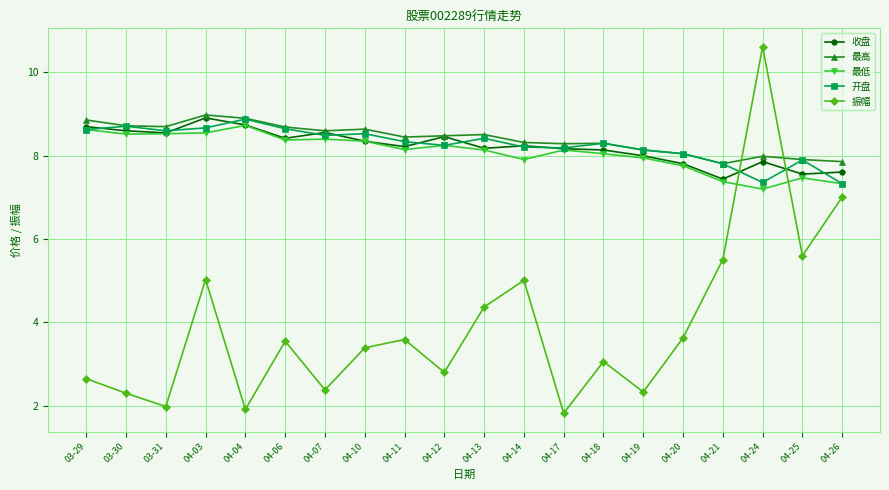

How many data points in 振幅 are less than 3?

8